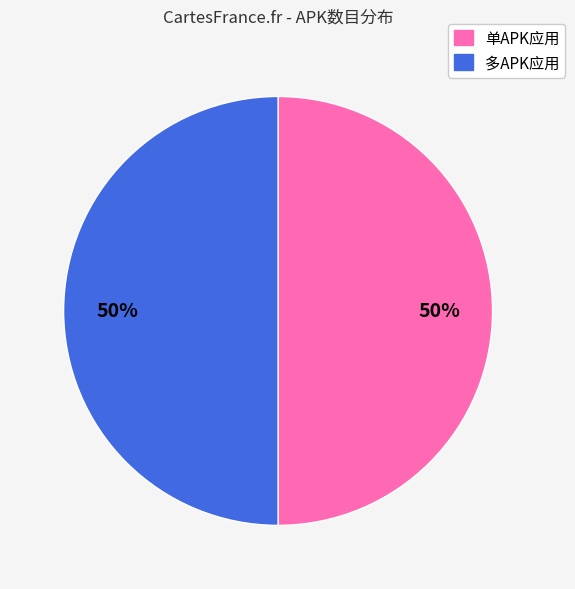

How many segments does this pie chart have?

2